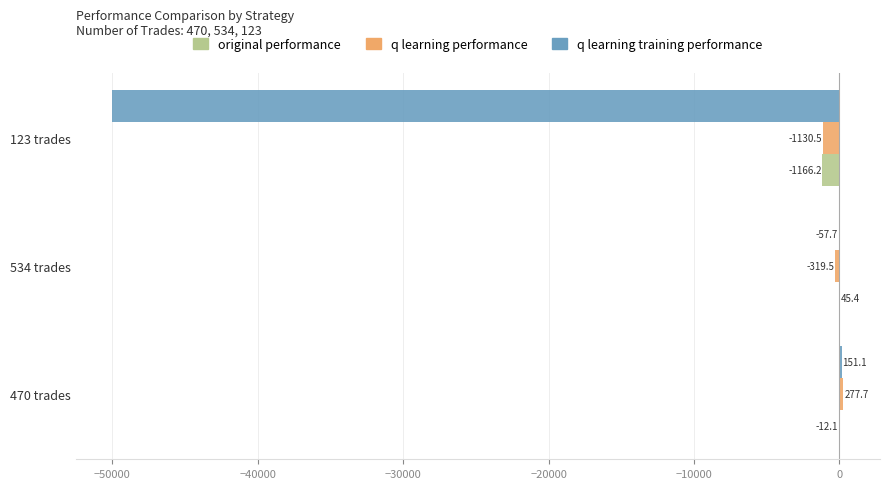

At which label is original performance closest to -560?

470 trades